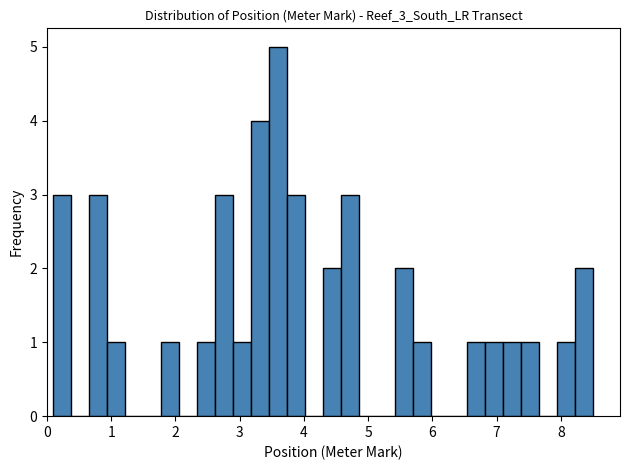

Around what value on the x-axis is the tallest bar? Give the approximate position of its centre, as read against the axis.

3.6